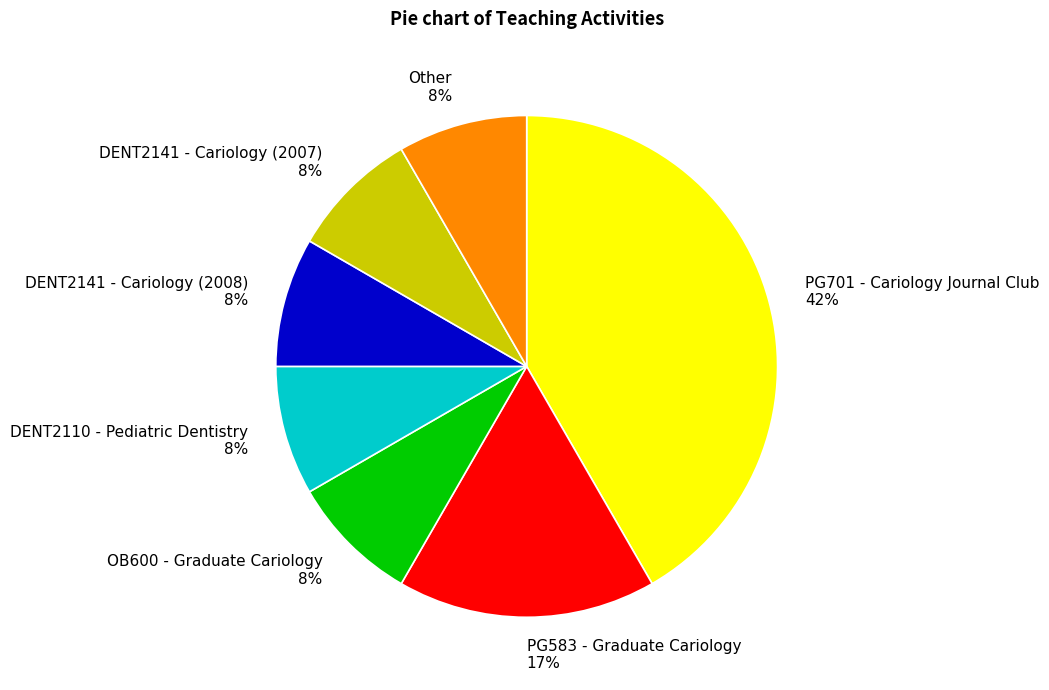

Is DENT2141 - Cariology (2007) the majority of the pie?

No